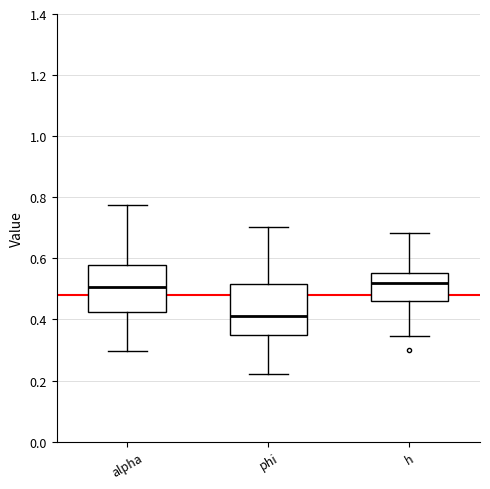

Where is the lower edge of the box for h on the y-axis? The values are not printed on the chart, so give them approximately, as read against the axis.

0.46